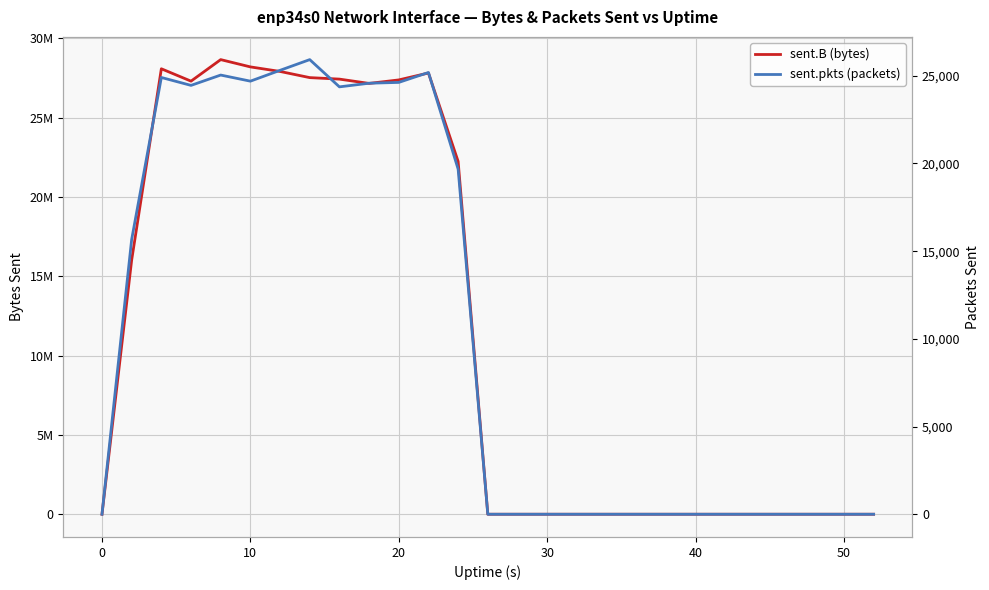

In sent.pkts (packets), how many points are lower than both neighbors (excluding endpoints)?

3